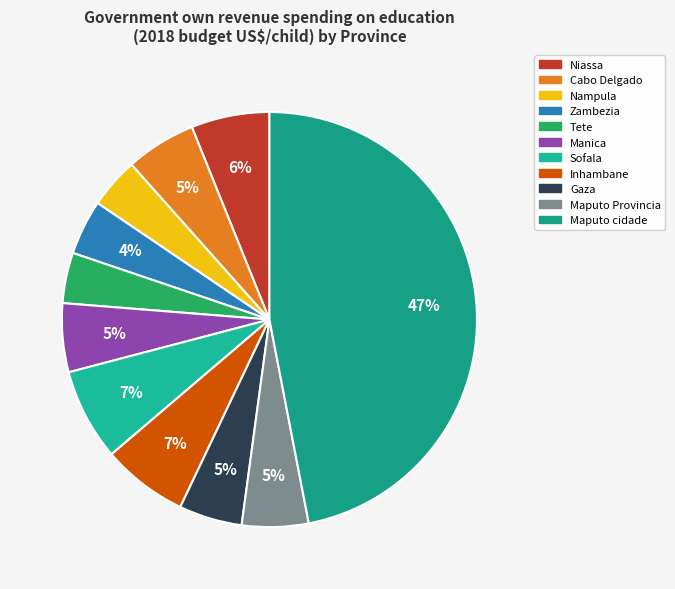

Does Zambezia represent more than half of the total?

No